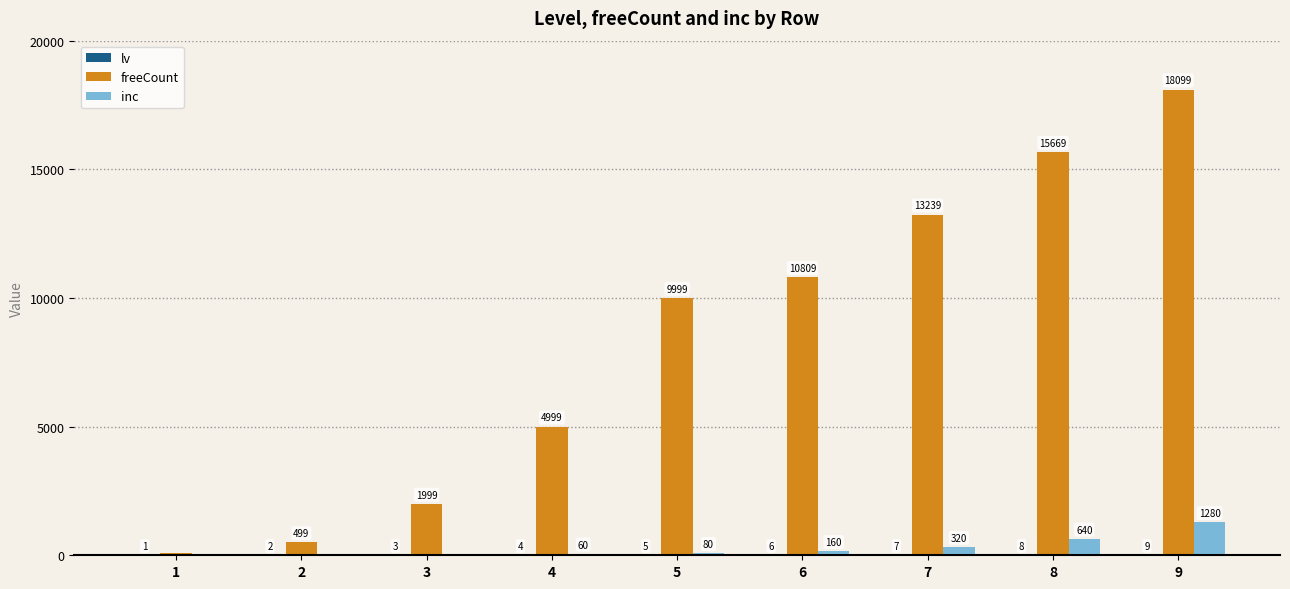

What is the total value across all series at 4?

5063